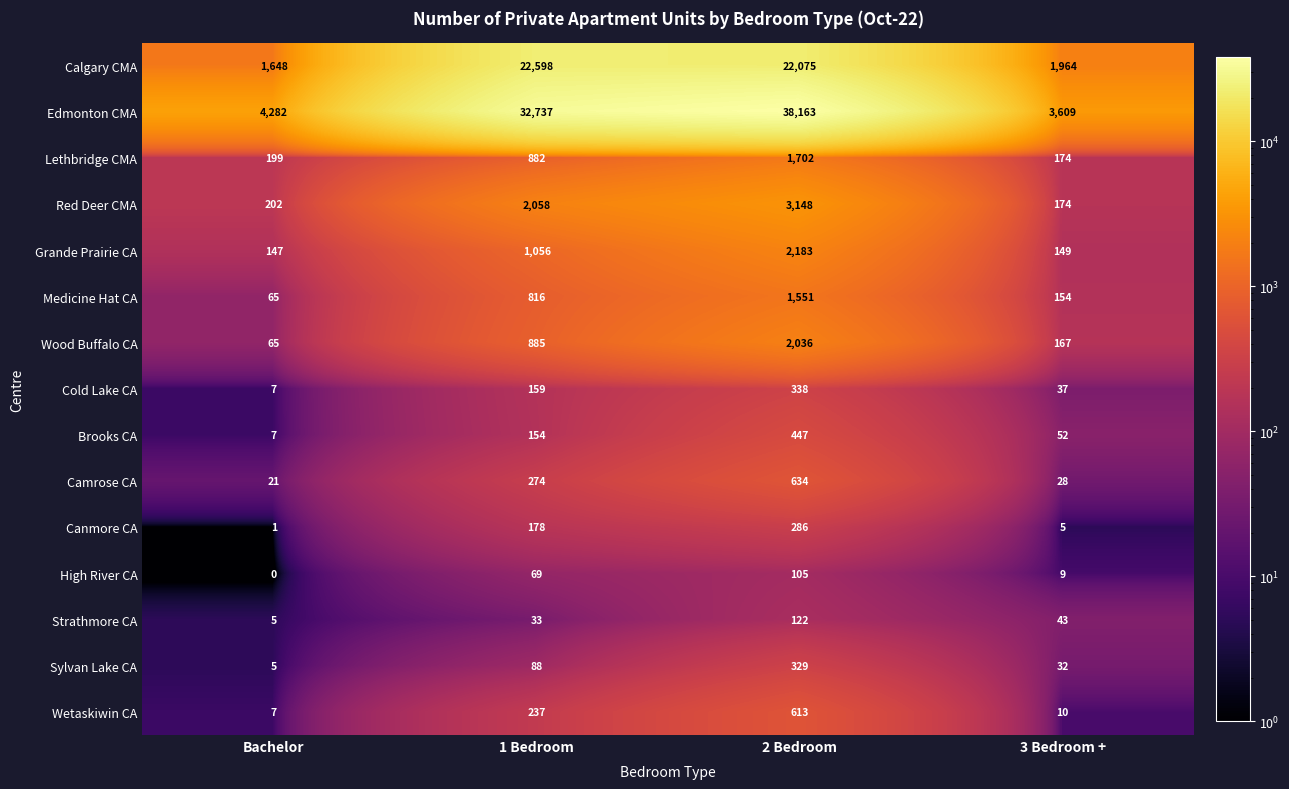

What is the spread (max minus min) of values at 3 Bedroom +?

3604